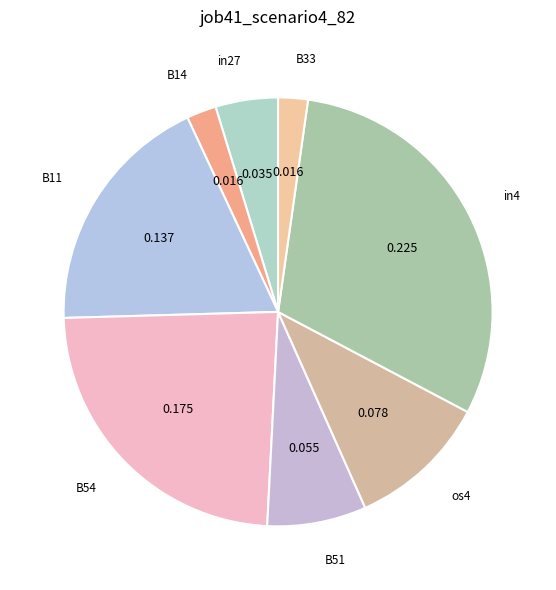

Is the sum of os4 and in27 greater than half?

No